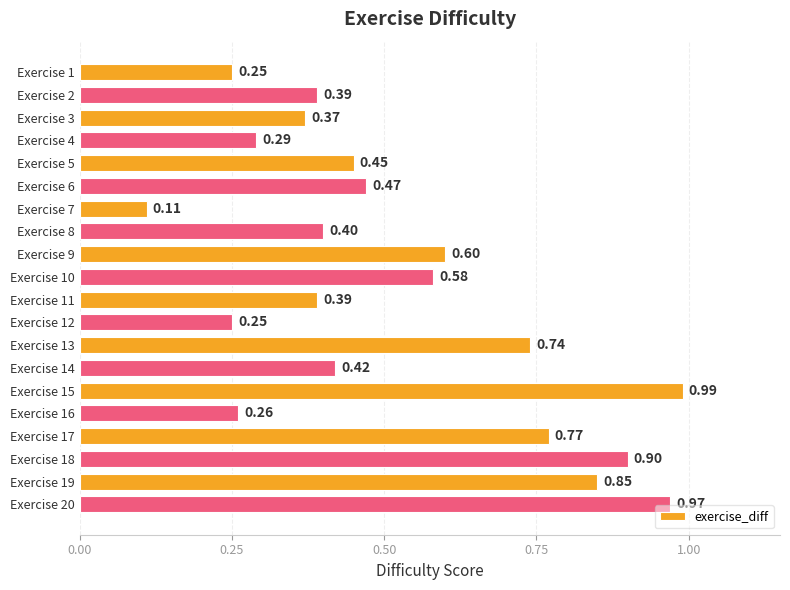

What is the difference between the second highest and minimum values?

0.9